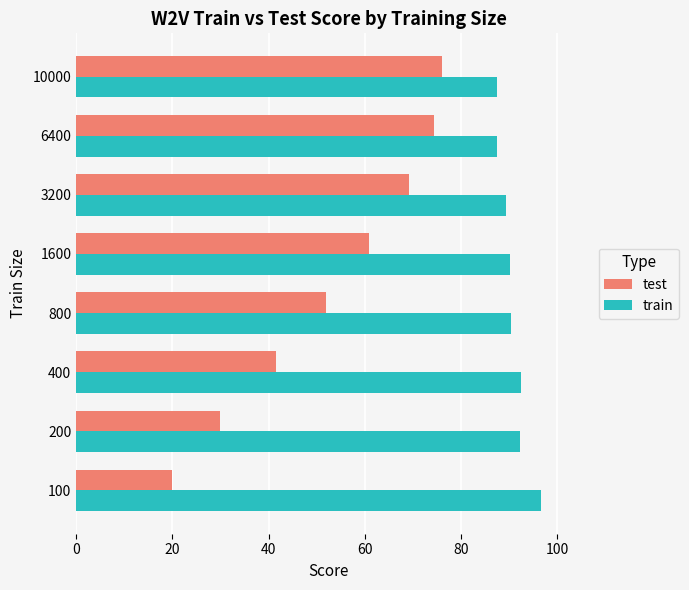

Is the value of train at 100 greater than the value of test at 800?

Yes